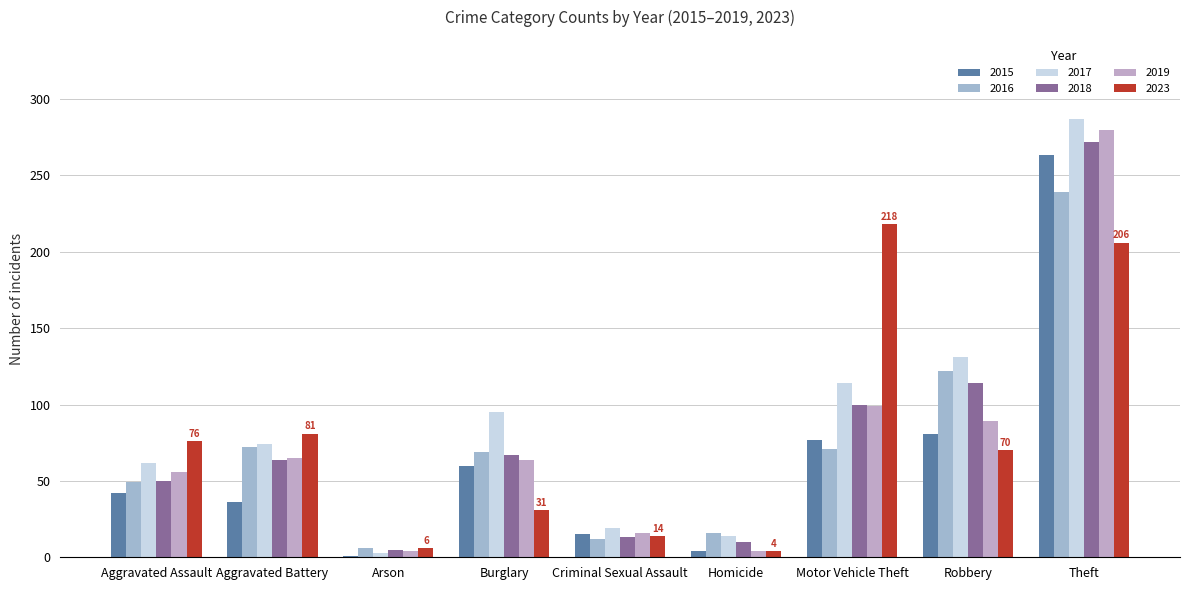

At which label does 2017 reach its minimum?

Arson